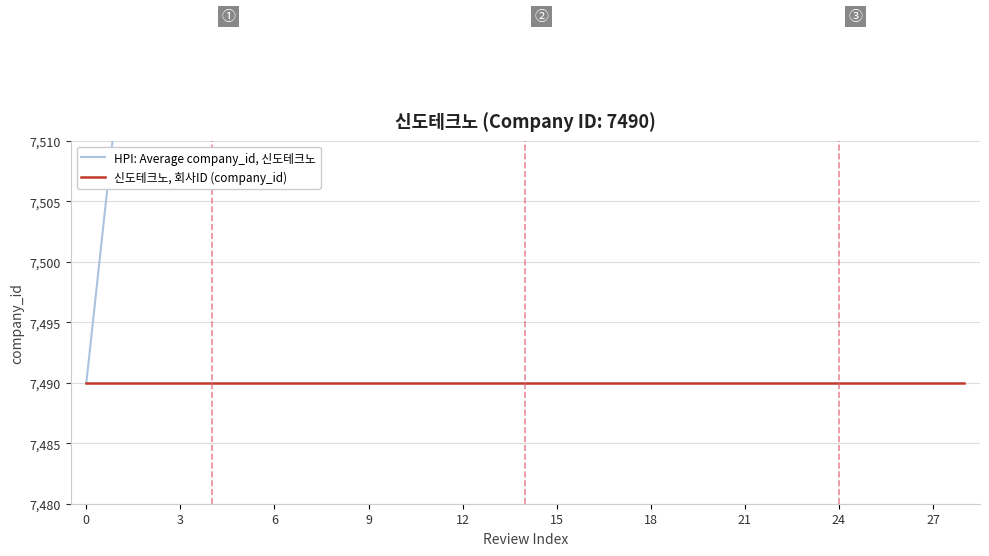

Which series changed the most between 13 and 28?

HPI: Average company_id, 신도테크노